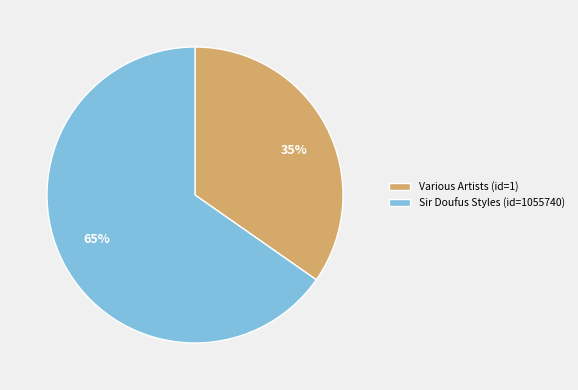

Between Various Artists (id=1) and Sir Doufus Styles (id=1055740), which is larger?

Sir Doufus Styles (id=1055740)